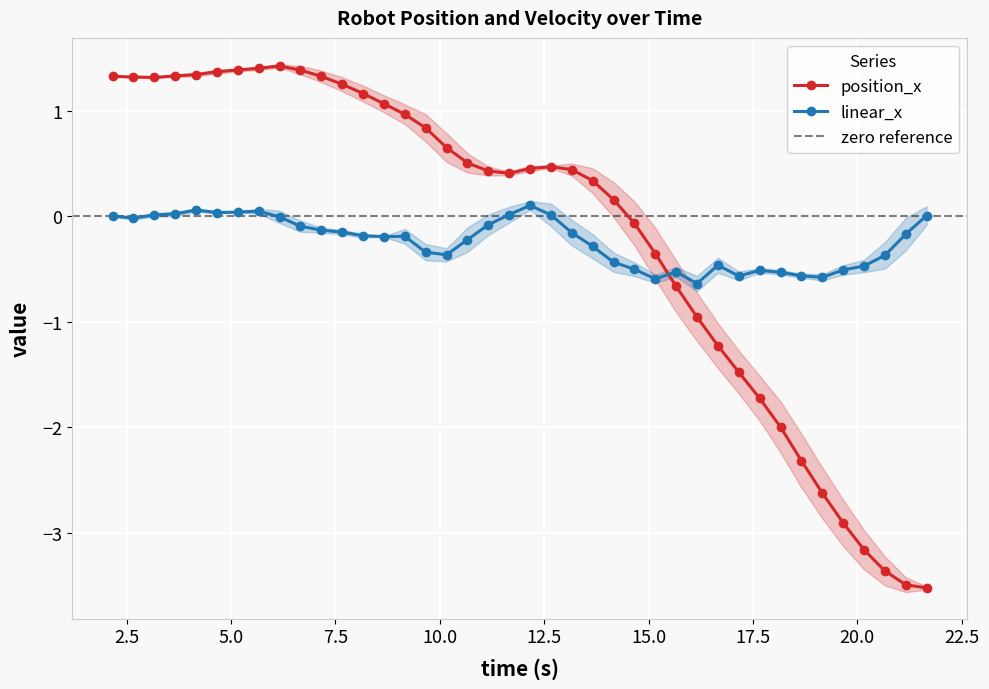

What is the value of the position_x point at the 4th from the left?

1.3